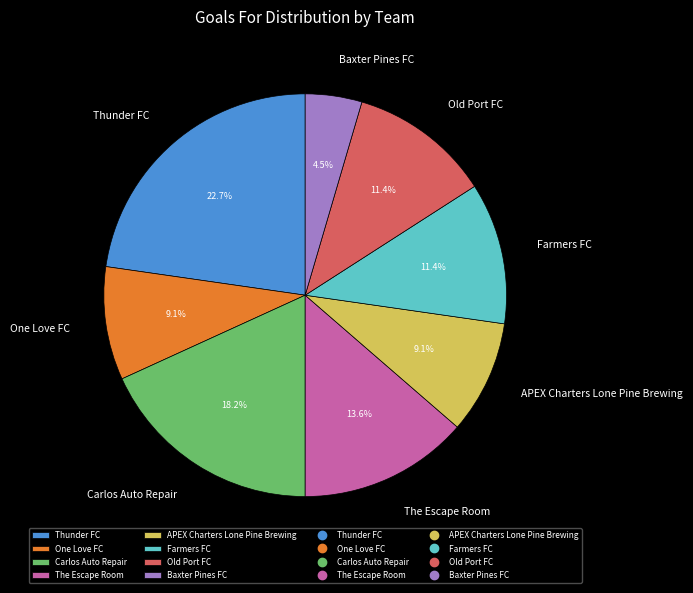

Count the number of slices in the pie.

8